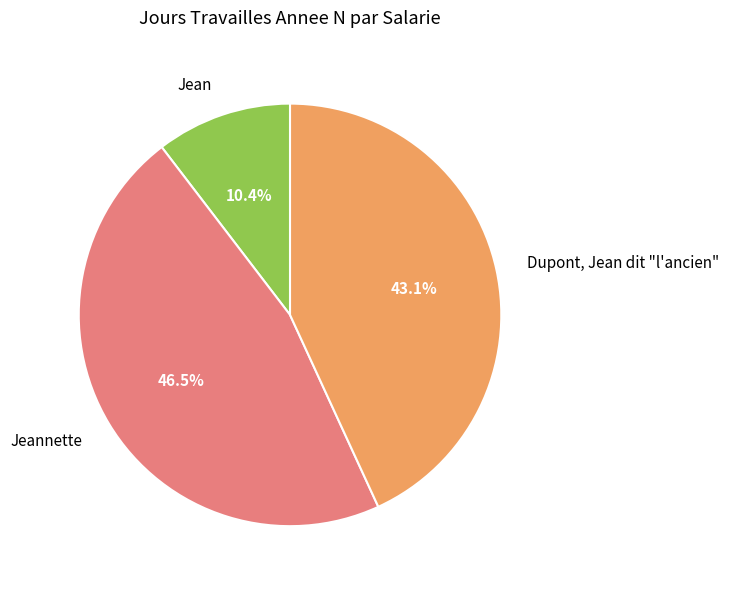

Combined, do Dupont, Jean dit "l'ancien" and Jean account for over 50%?

Yes